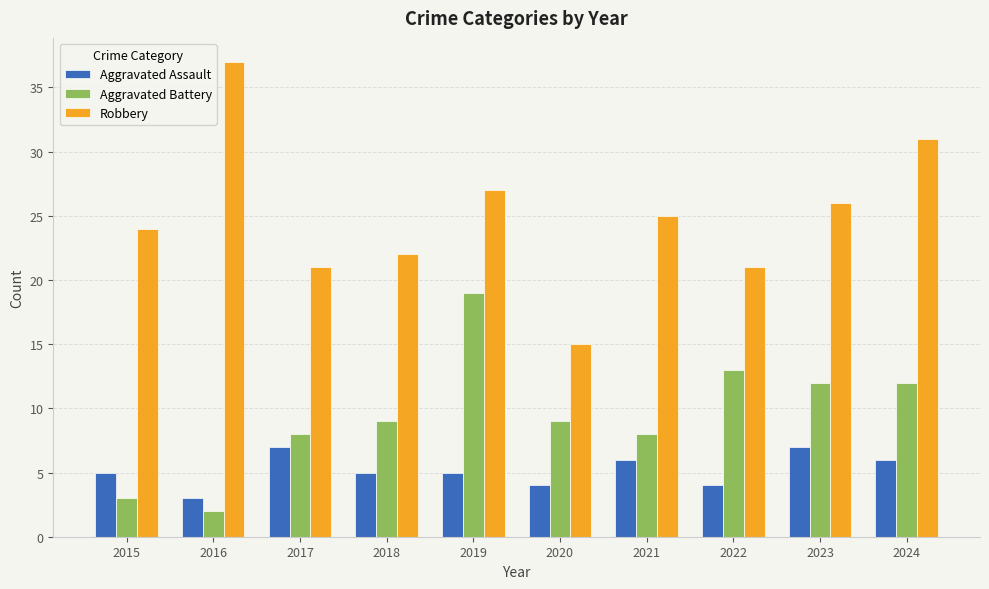

Rank the series by their average value, from lowest to highest.

Aggravated Assault, Aggravated Battery, Robbery